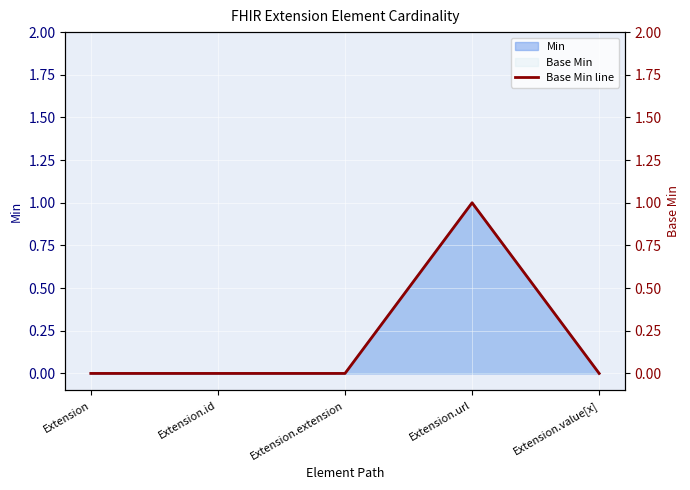

The chart shows a value of 1 at Extension.url. True or false?

True